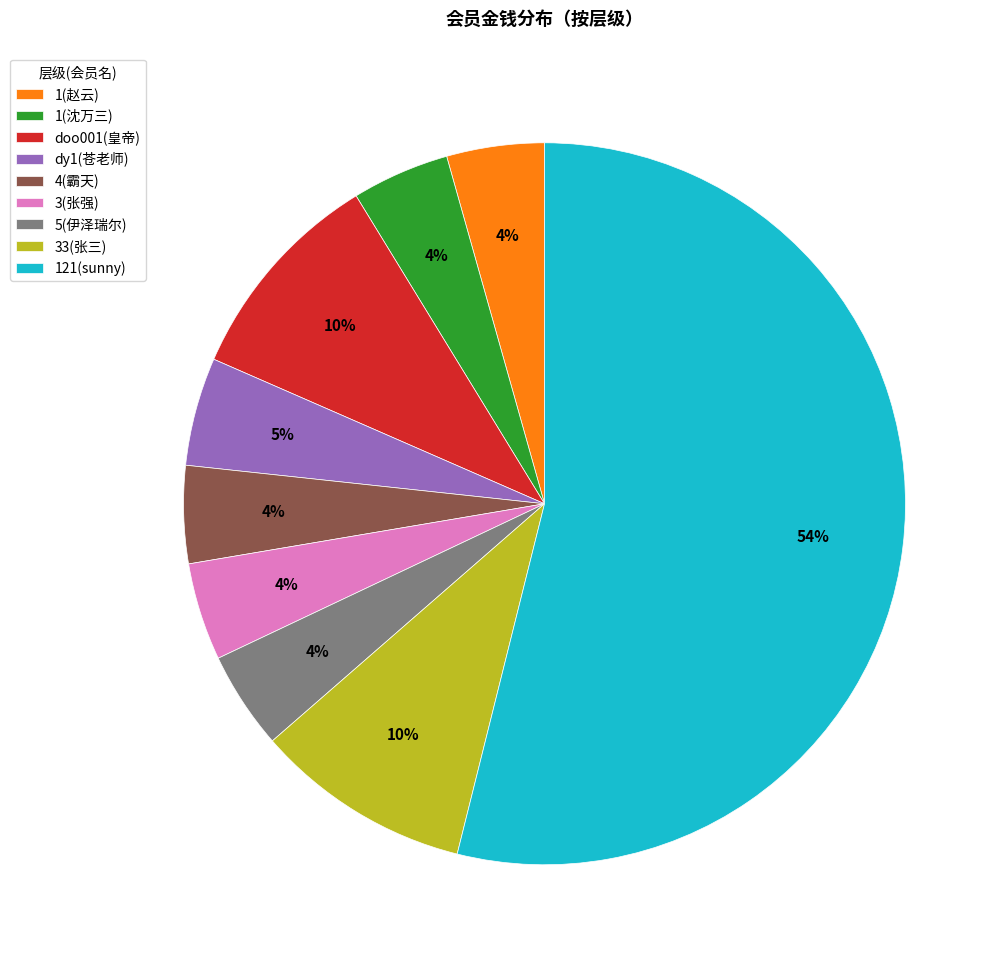

Is it true that doo001(皇帝) is 21% of the pie?

False